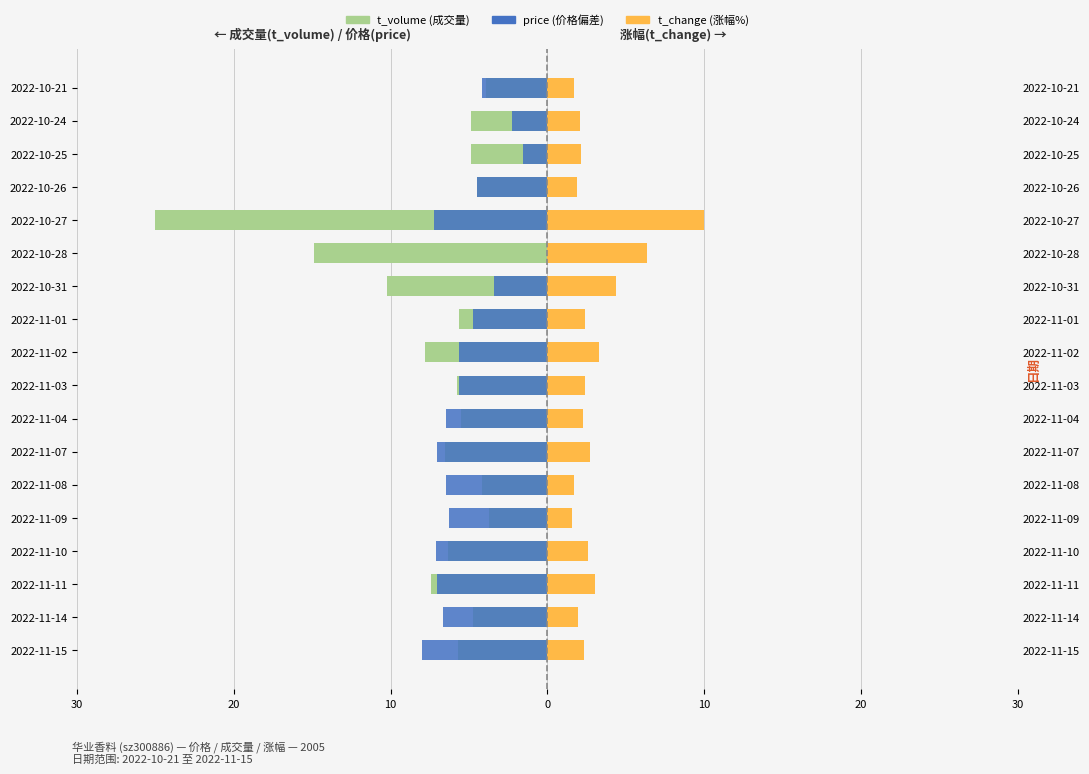

What are all the series names shown in the legend?

t_volume, price, t_change